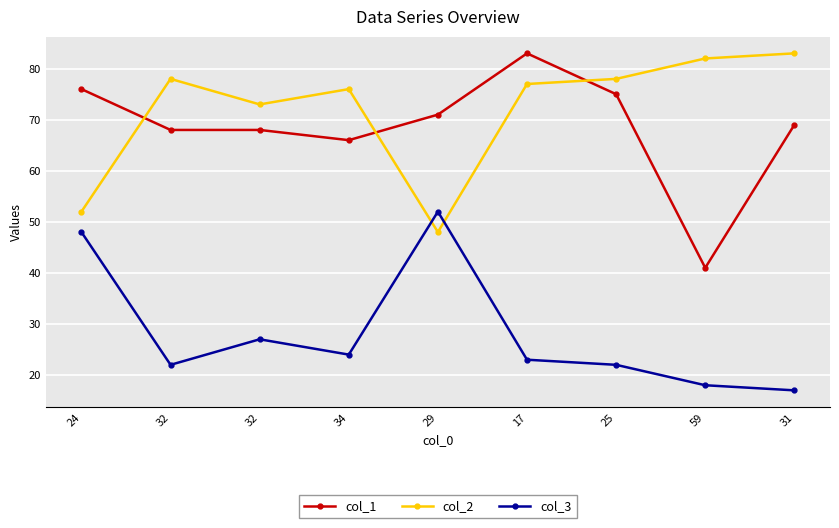

True or false: col_3 and col_1 intersect in this chart.

False